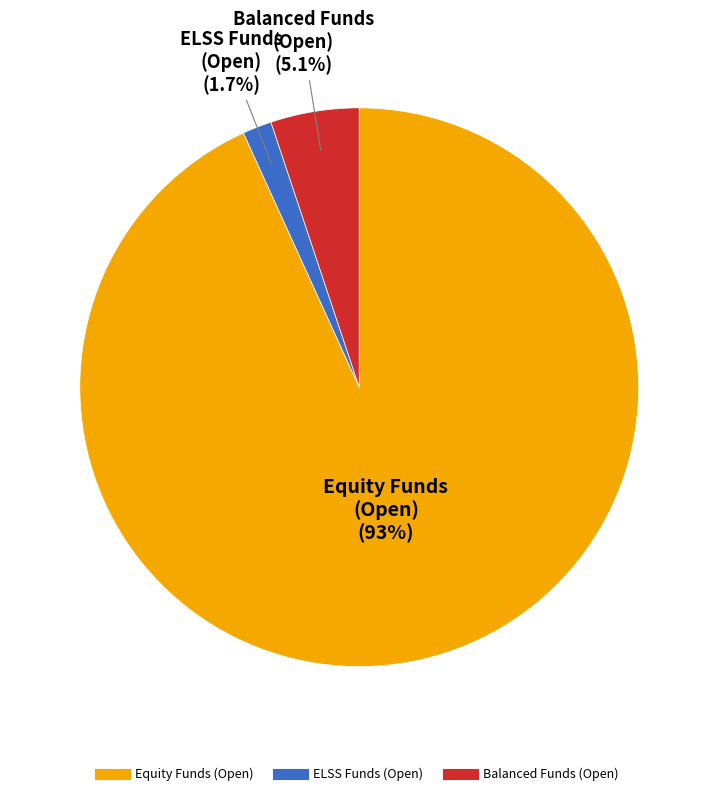

To the nearest percent, what is the difference between the ELSS Funds (Open) and Balanced Funds (Open) slice percentages?

3%